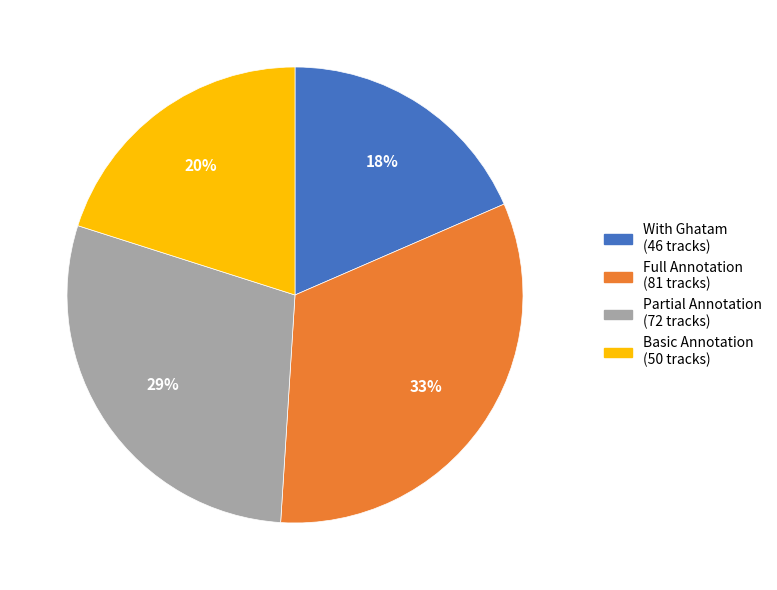

Count the number of slices in the pie.

4